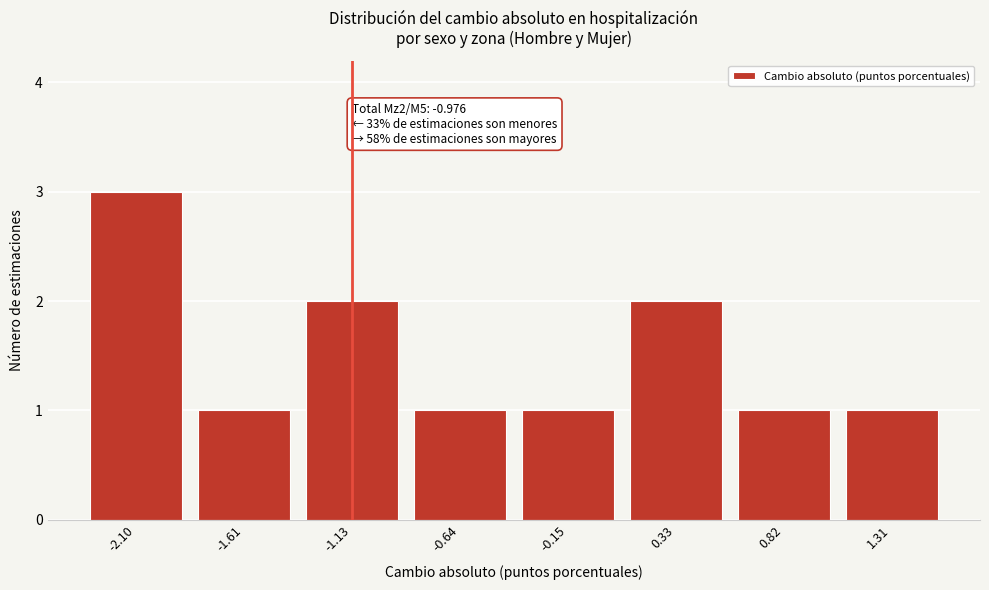

Reading left to right, transcribe all the data shown in this chart.

-2.10=3	-1.61=1	-1.13=2	-0.64=1	-0.15=1	0.33=2	0.82=1	1.31=1